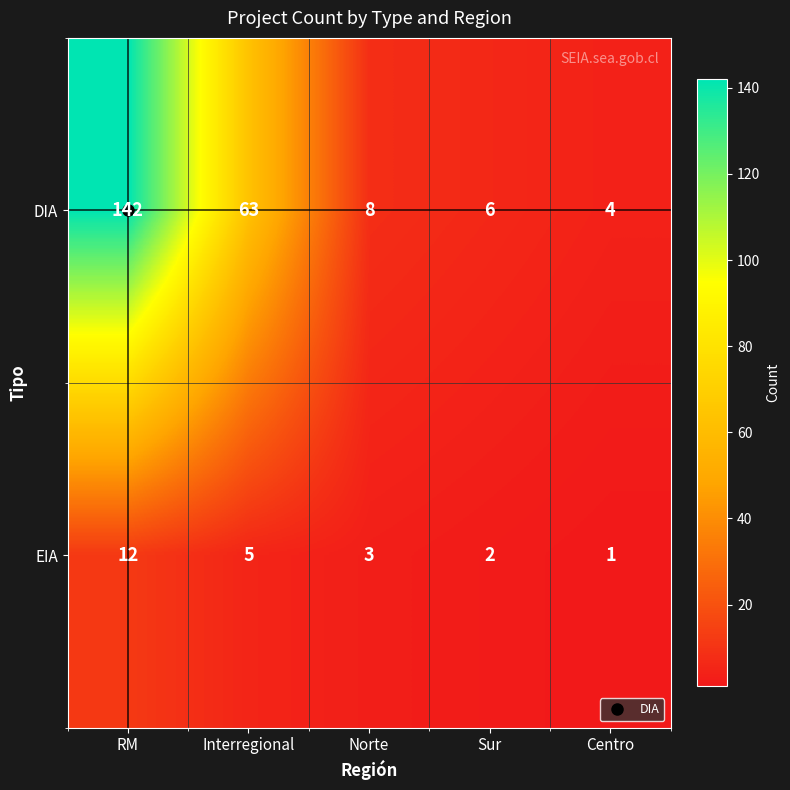

What is the sum of all EIA values?

23